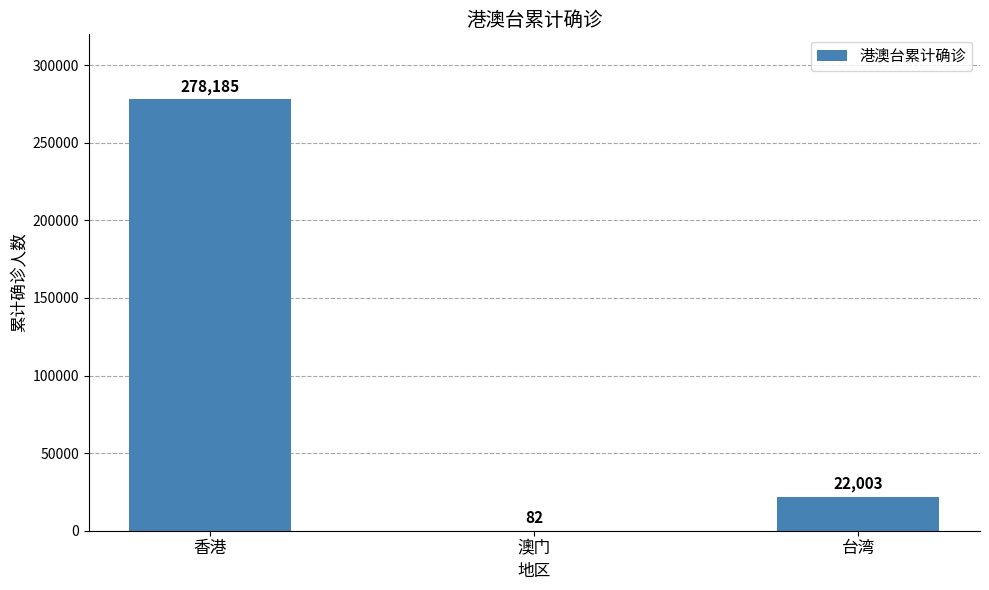

What is the average value?

100090